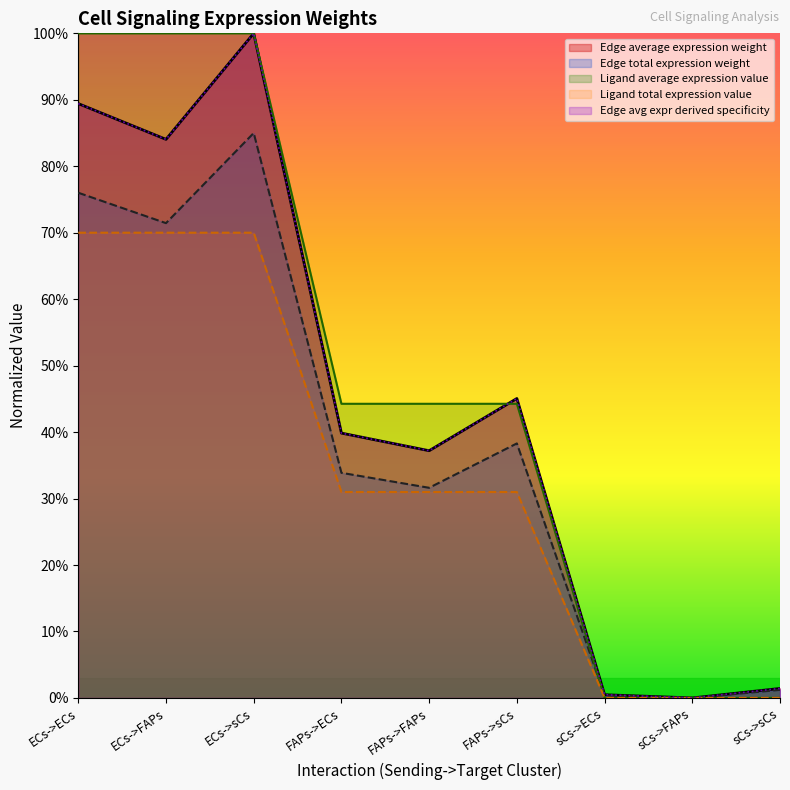

What is the average value of the Ligand total expression value series?

0.3